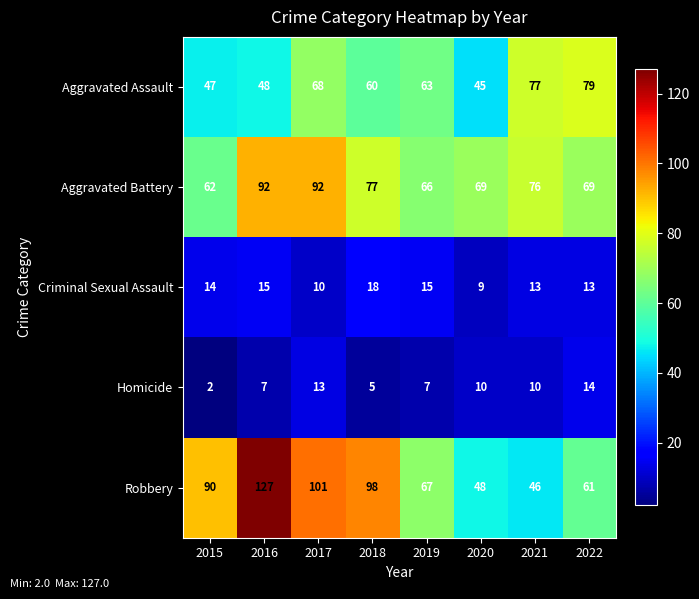

At which category is the sum across all series the highest?

2016